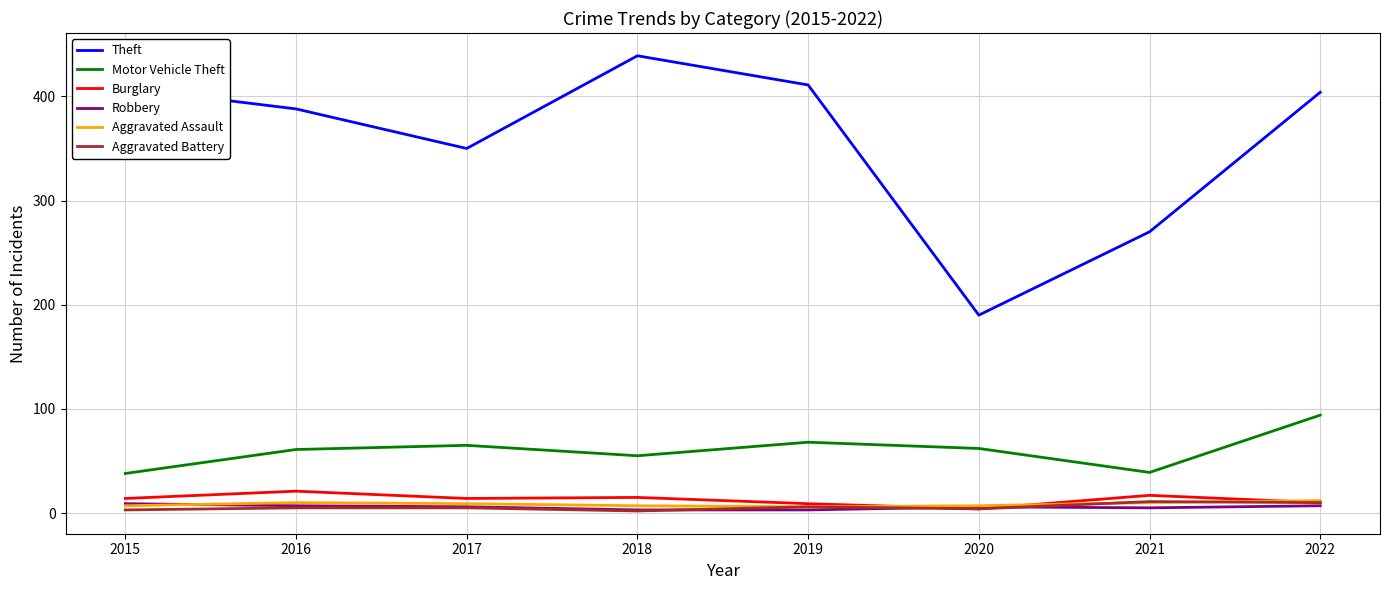

True or false: Theft and Motor Vehicle Theft cross at least once.

False